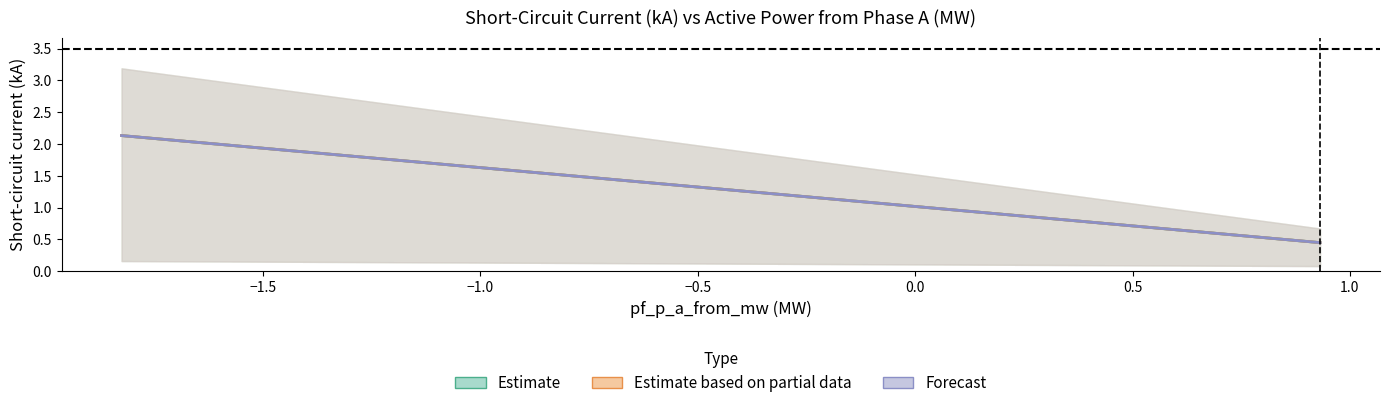

The Estimate based on partial data (to) series shows 0.4 at −1.5. True or false?

True